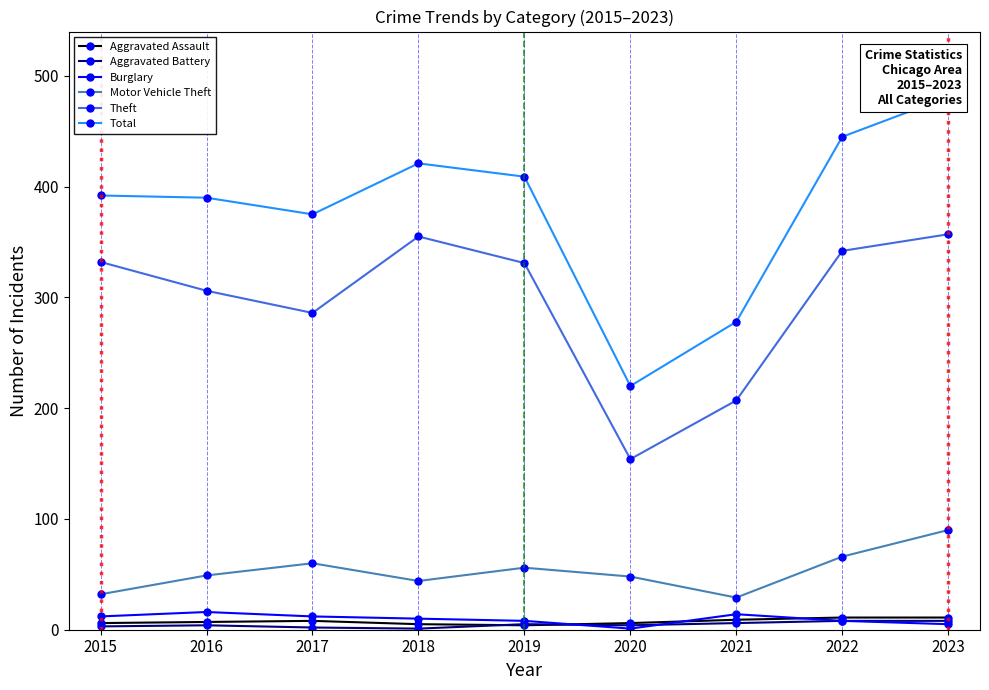

How many series are shown in this chart?

6